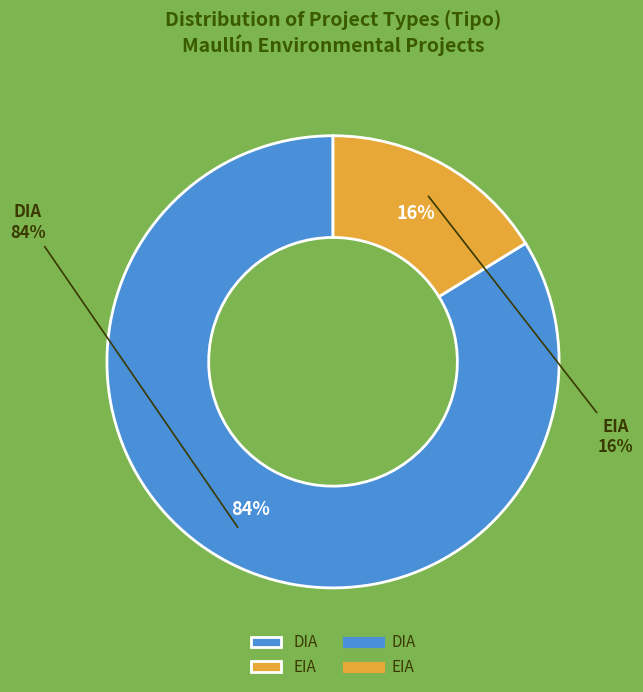

Rank the categories by value from lowest to highest.

EIA, DIA